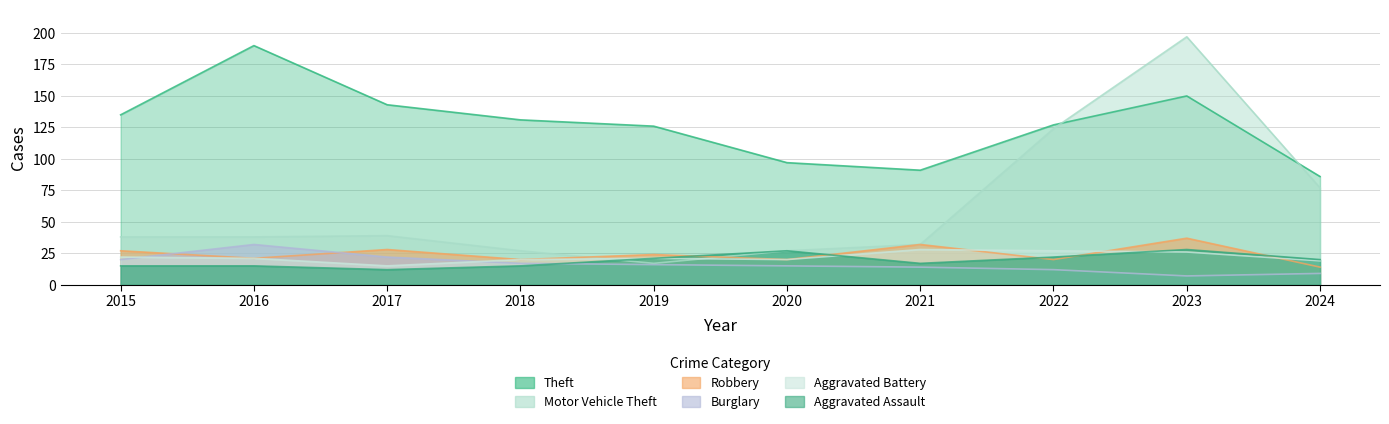

What is the sum of the Aggravated Assault values at 2019 and 2023?

49